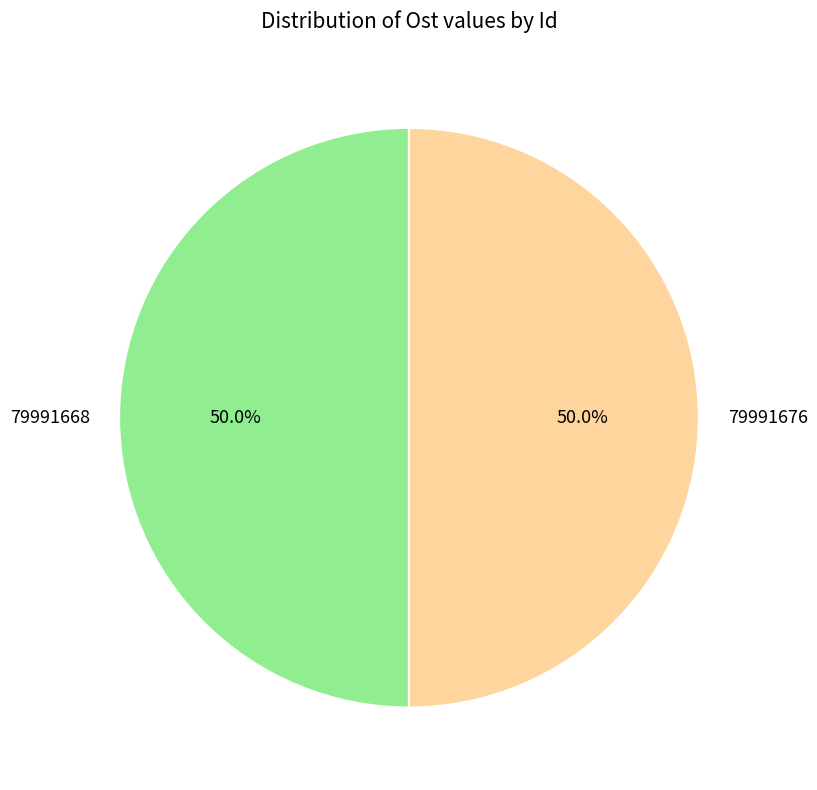

The 79991676 slice represents 50% of the pie. True or false?

True